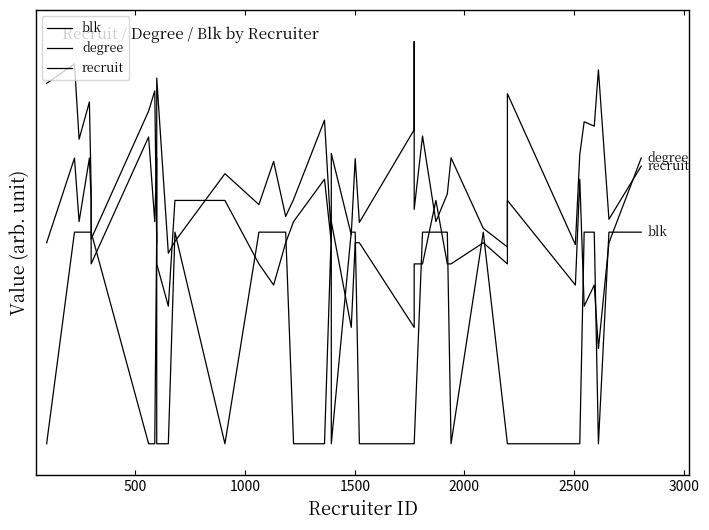

How many lines are shown in the chart?

3